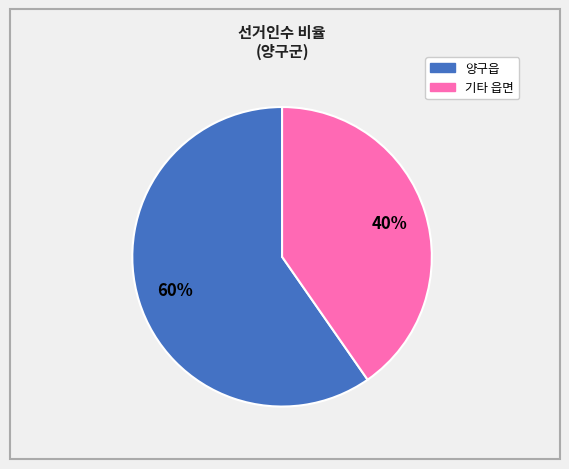

Is there a majority slice in this chart?

Yes